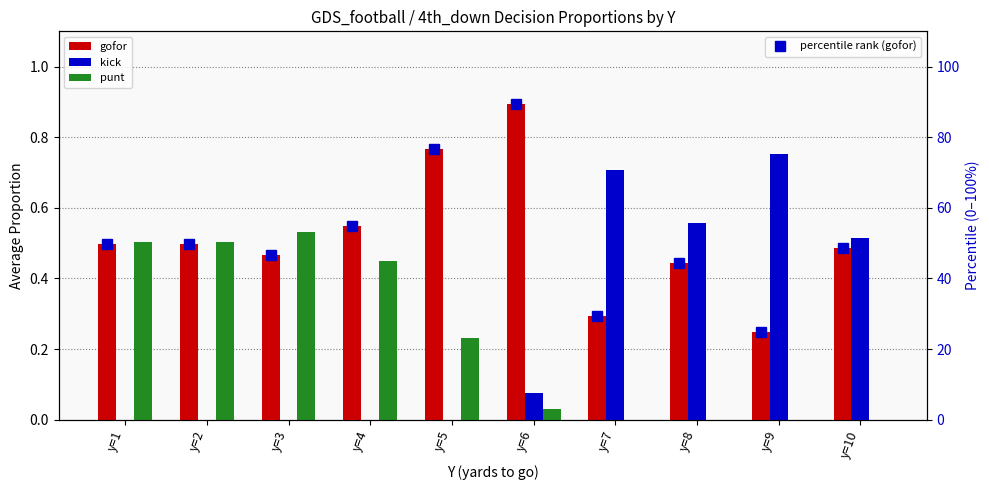

How many data points in percentile rank (gofor) are above 49?

5